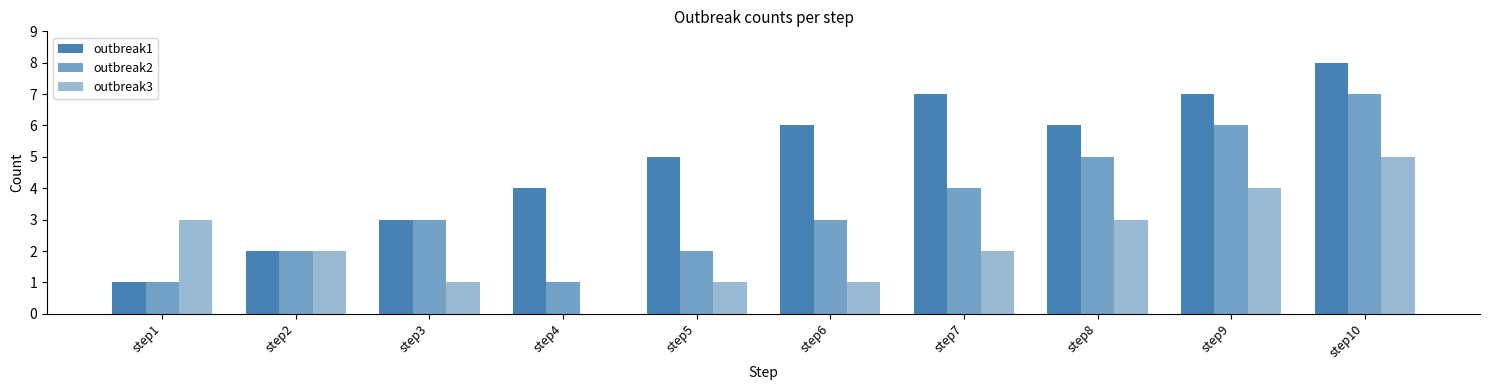

Which series has the largest range (max minus min)?

outbreak1